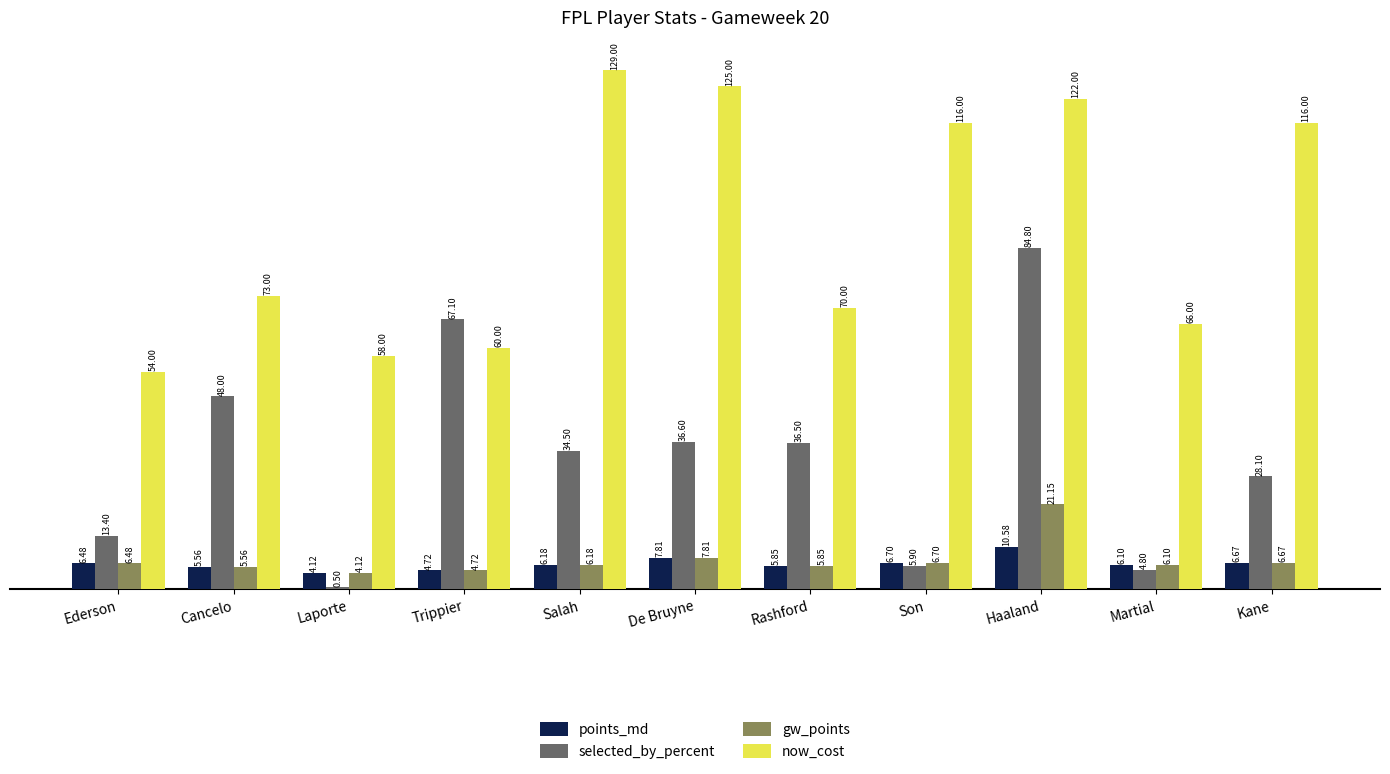

Where is gw_points nearest to the value 12?

De Bruyne